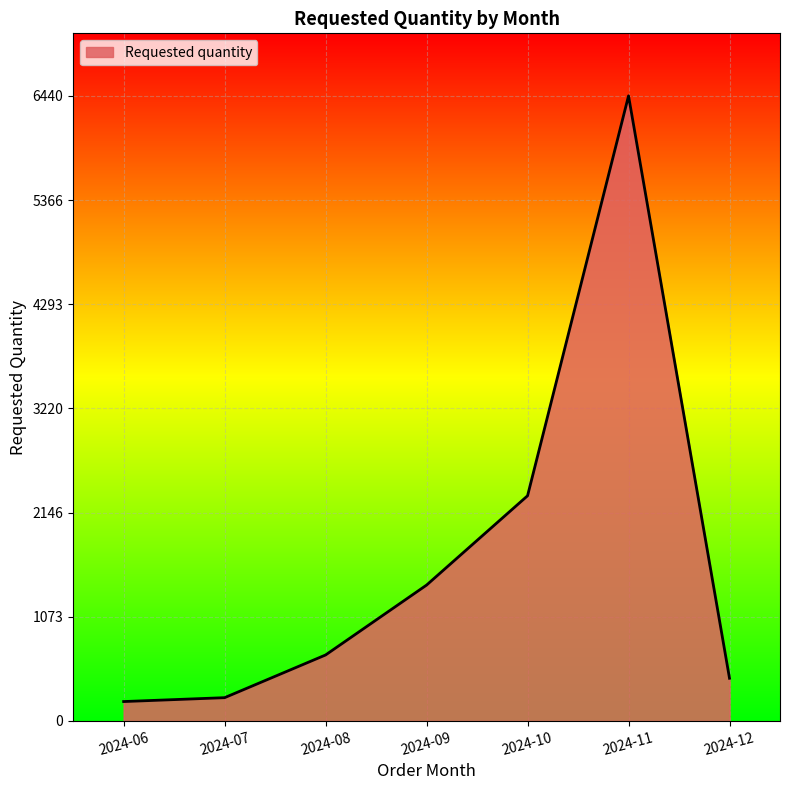

What is the difference between the values at 2024-10 and 2024-12?

1880